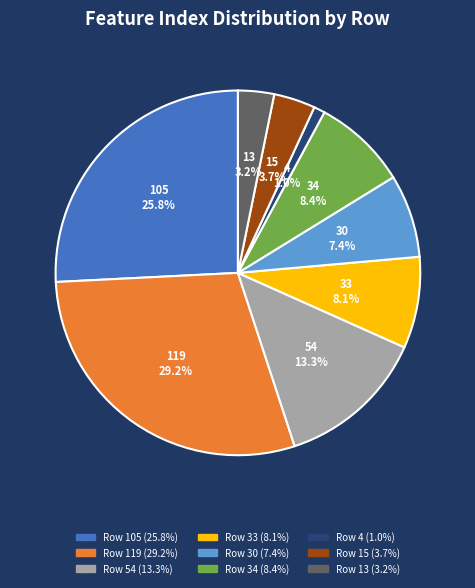

The 34 slice represents 8% of the pie. True or false?

True